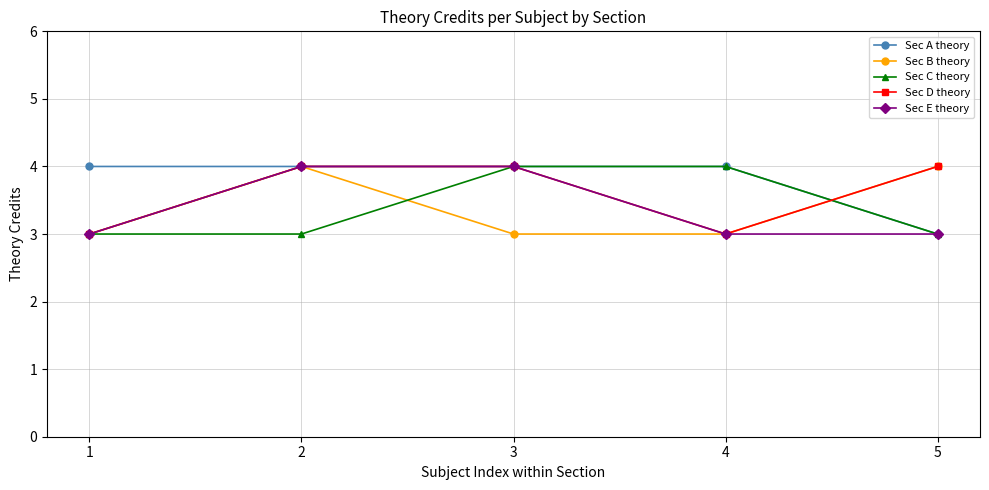

What is the value of the Sec D theory point at the 2nd from the left?

4